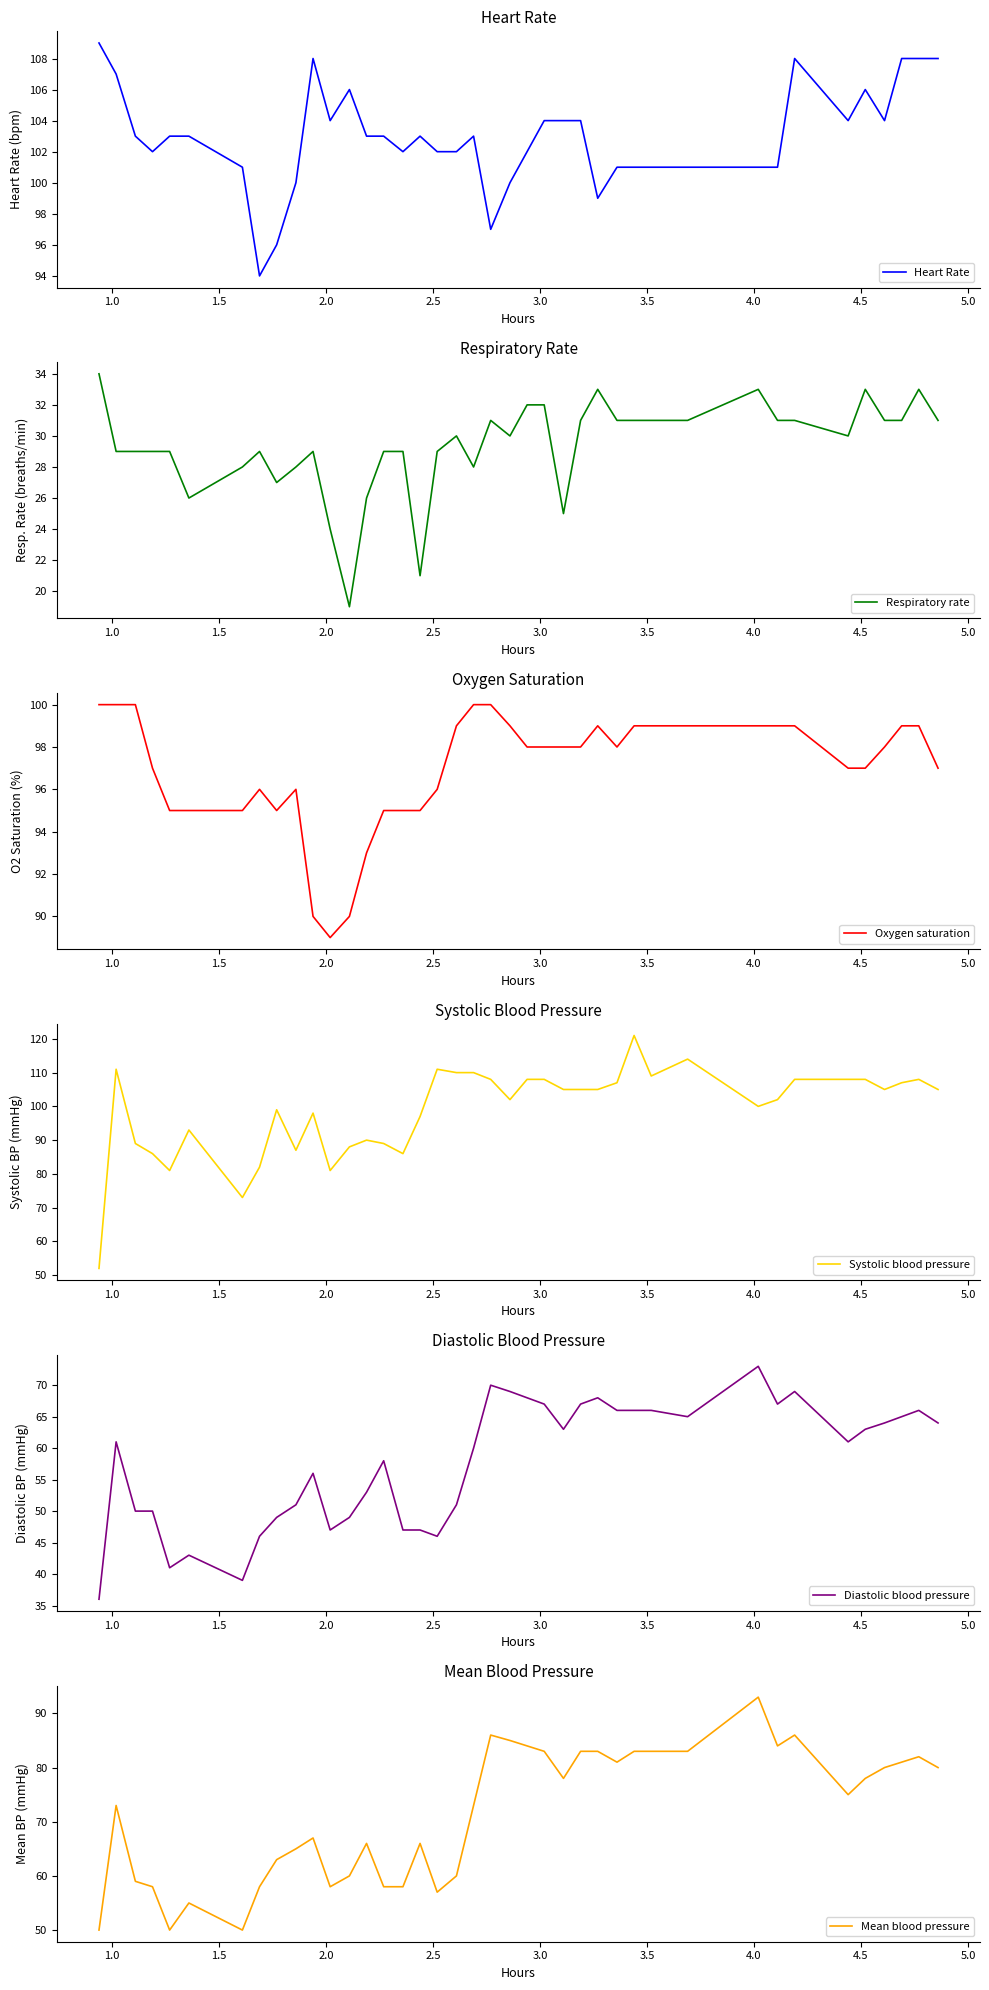

How many interior local valleys does the Oxygen saturation series have?

3